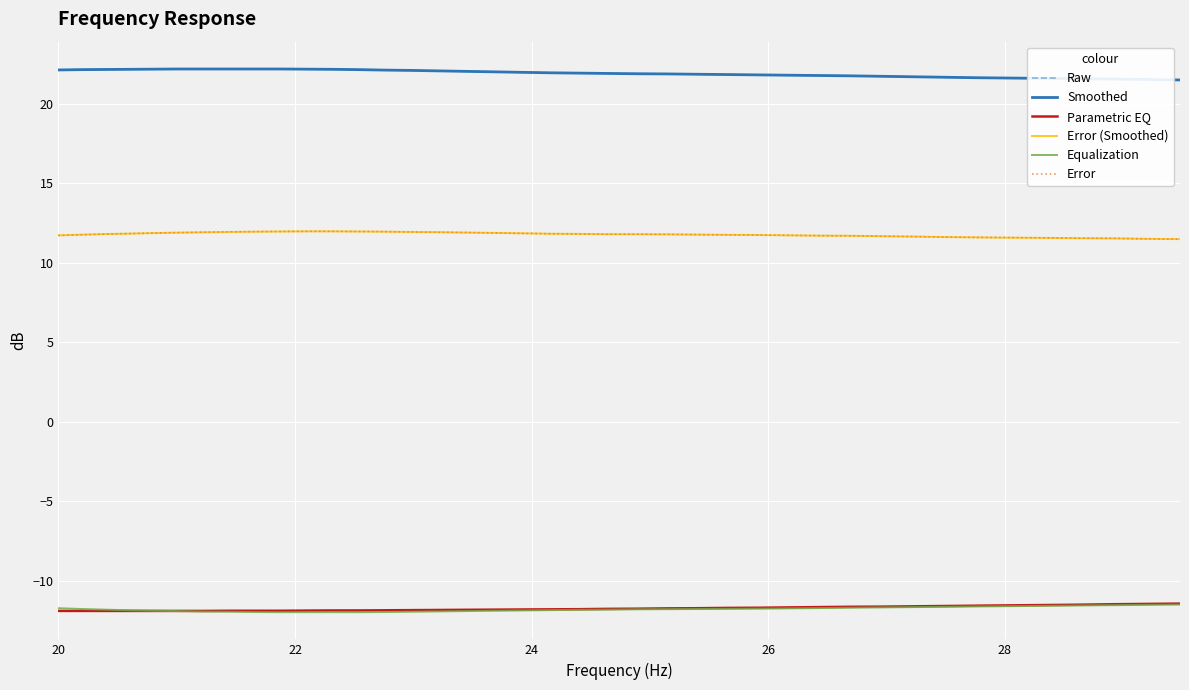

What is the average value of the Parametric EQ series?

-11.7